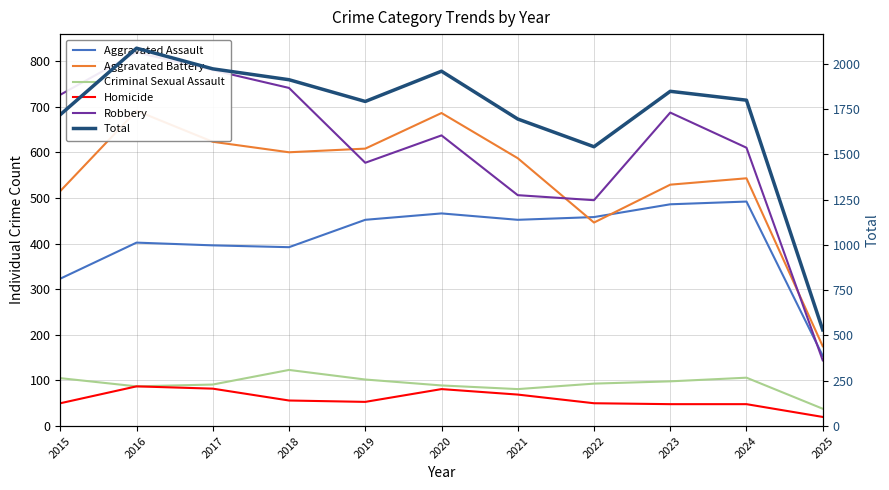

How many values in the Aggravated Assault series are below 452?

5